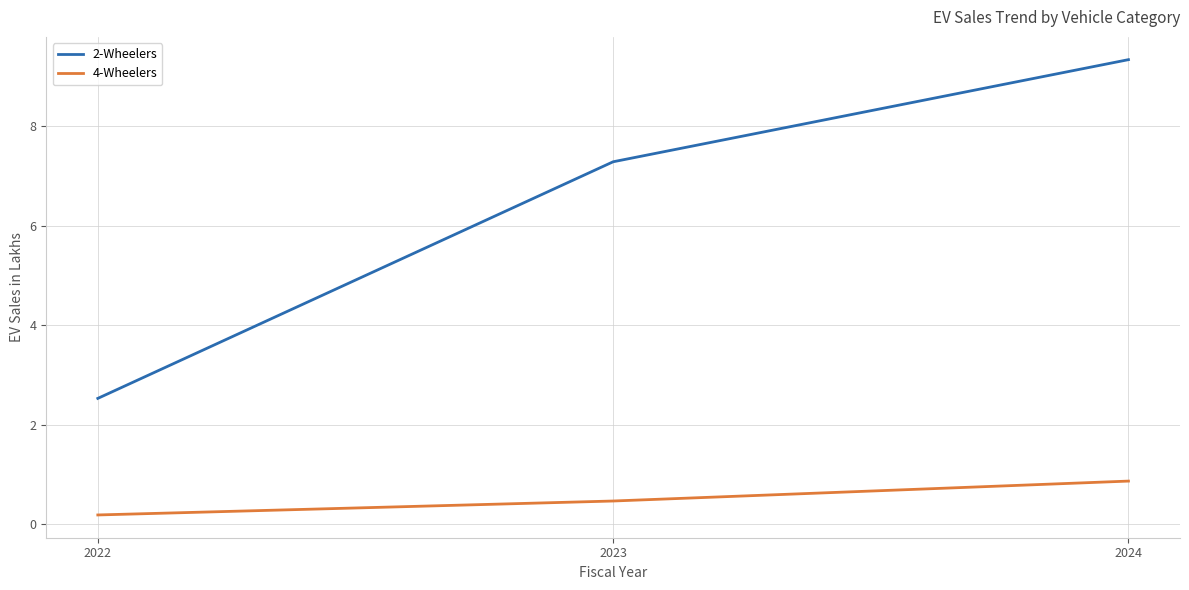

Count the 4-Wheelers values in the range 0 to 1.

3